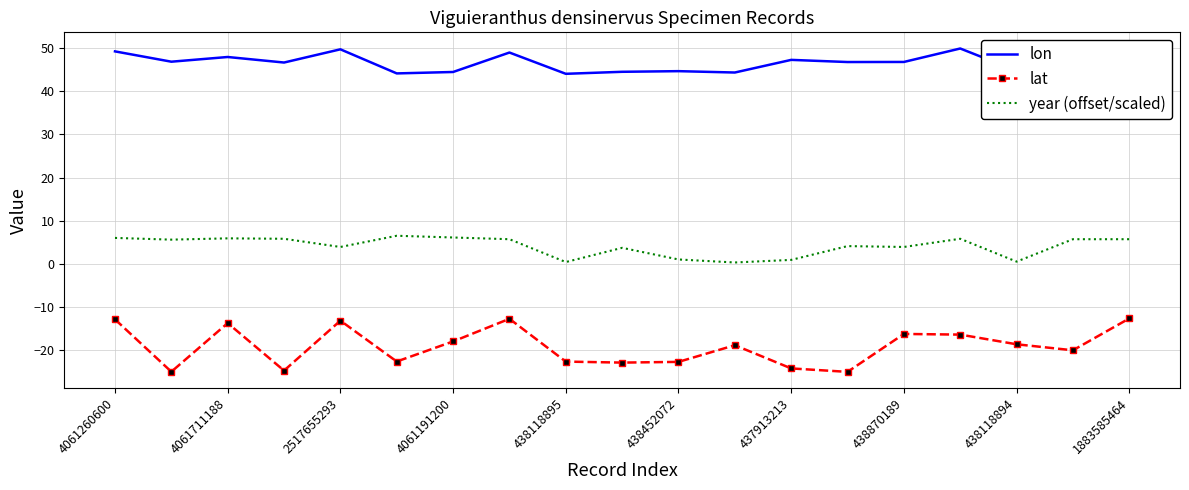

What are all the series names shown in the legend?

lon, lat, year (offset/scaled)